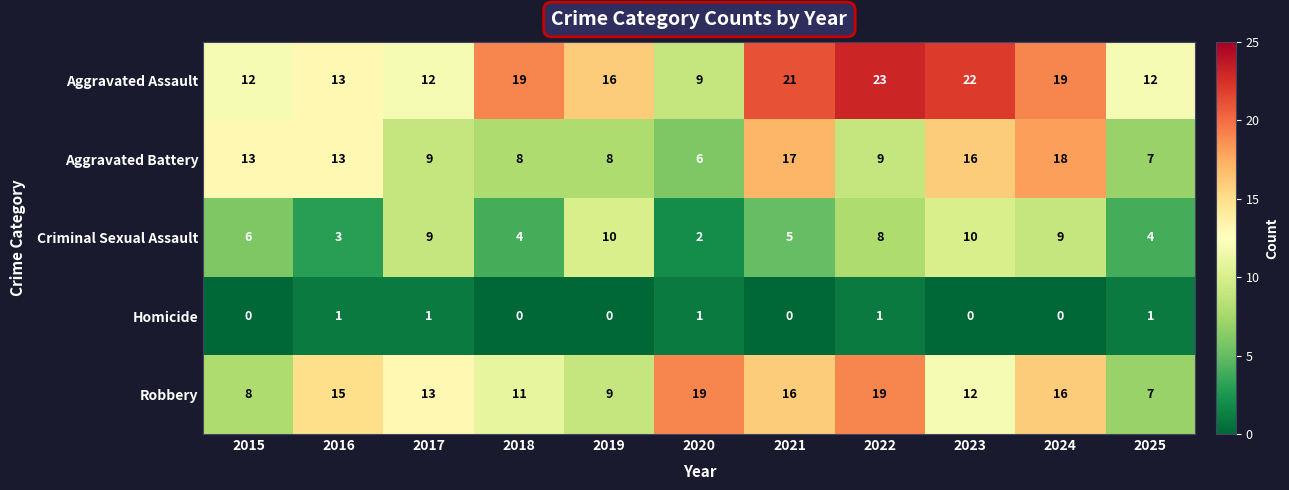

How many distinct data groups are displayed?

5